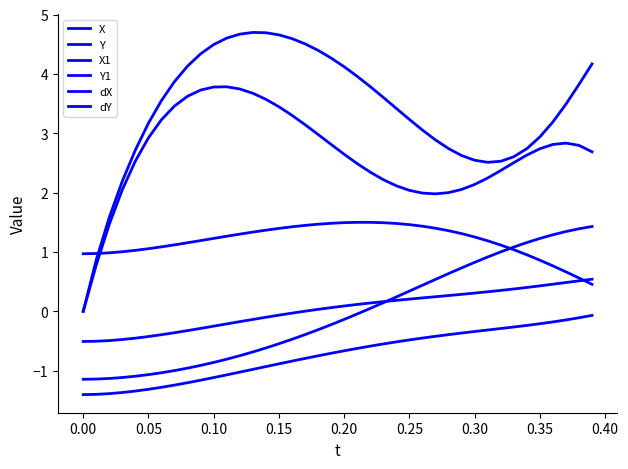

How many lines are shown in the chart?

6